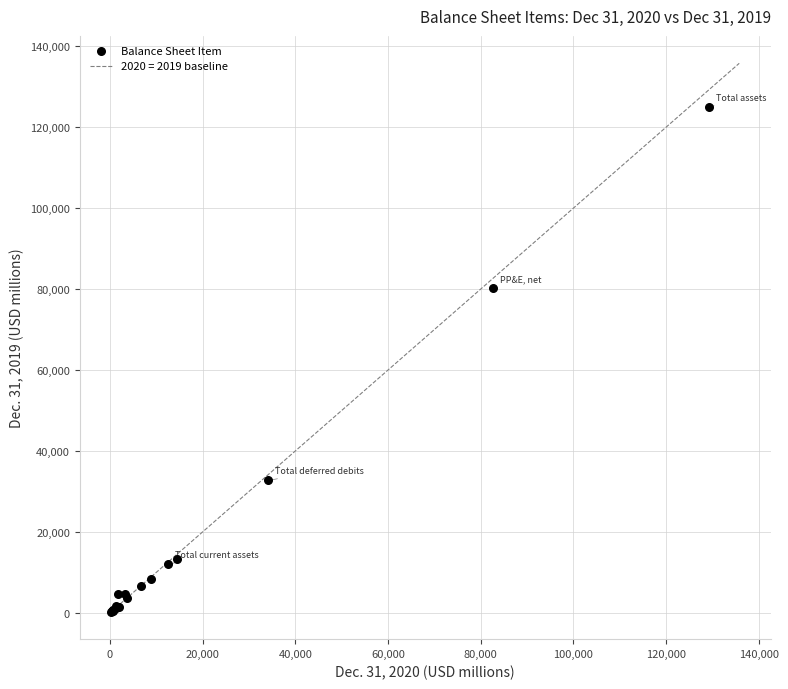

What Y value in the scatter plot is closest to 62644?

80233